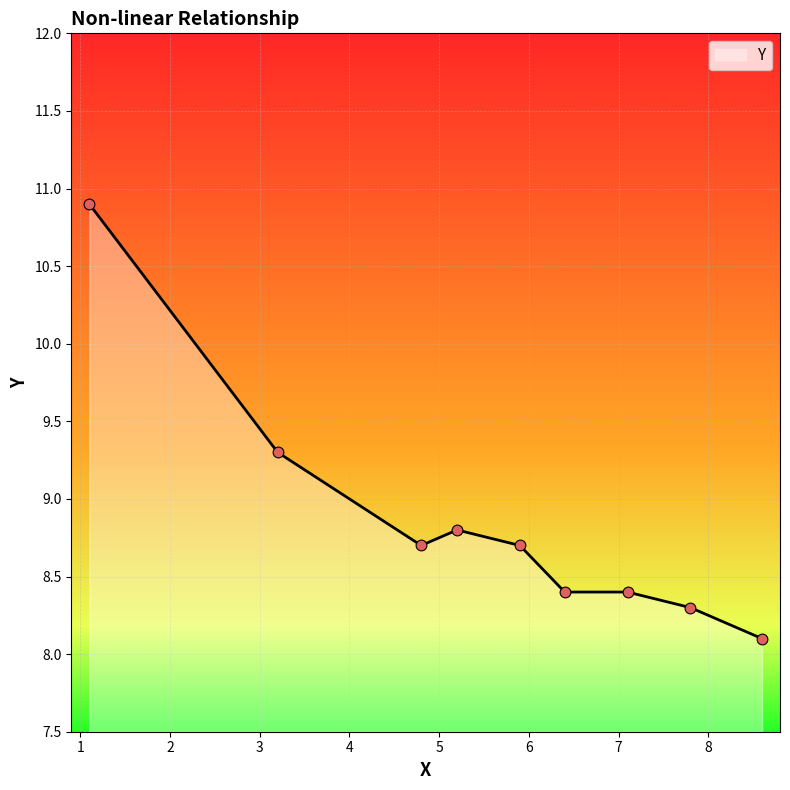

What is the smallest value displayed?

8.1